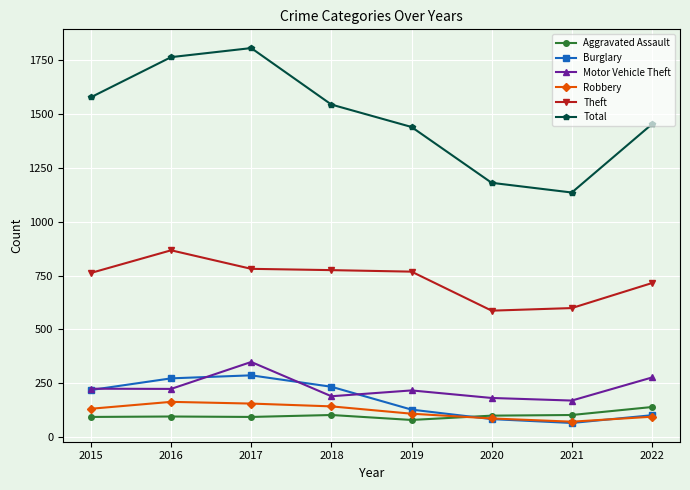

Which series has the widest spread of values?

Total